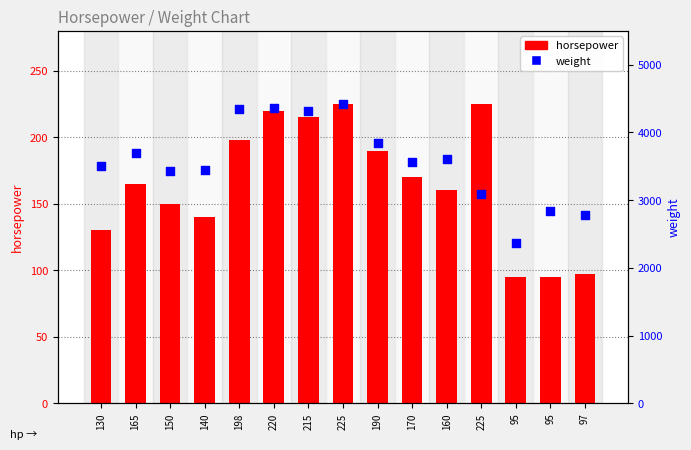

At how many categories does at least one series exceed 4012?

4